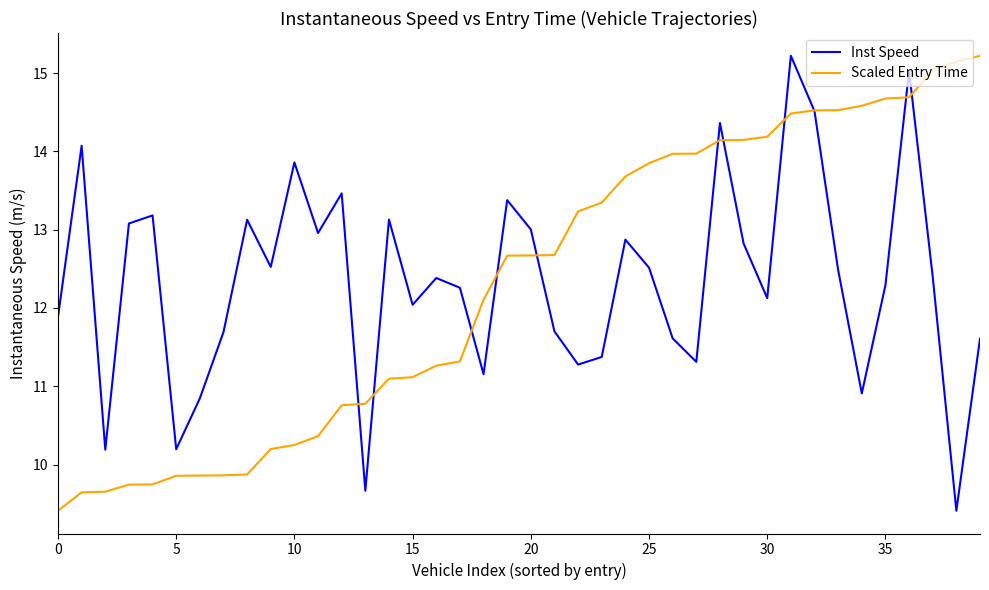

After their last crossing, which series has the higher values: Scaled Entry Time or Inst Speed?

Scaled Entry Time